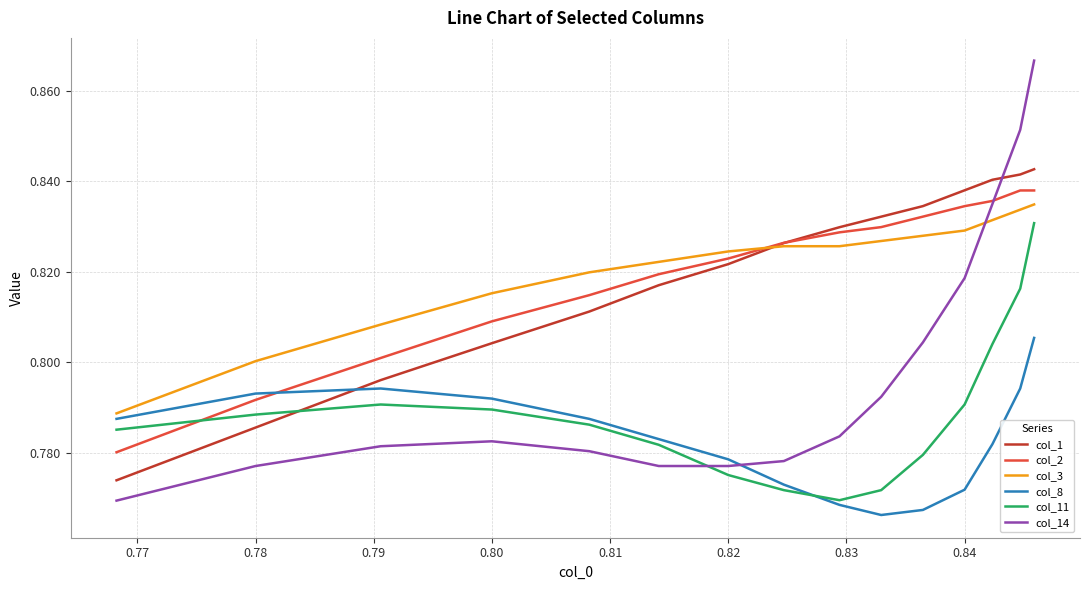

Which series has the widest spread of values?

col_14